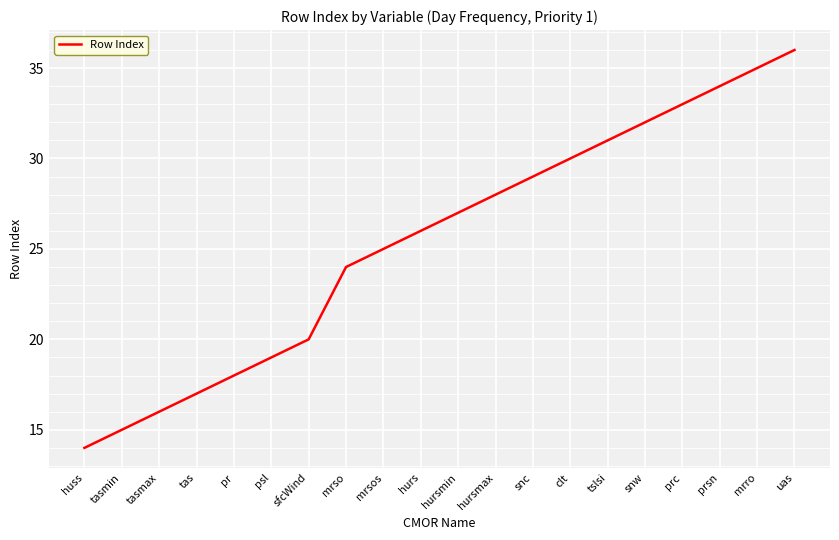

True or false: the data has more than 1 interior local peaks.

False